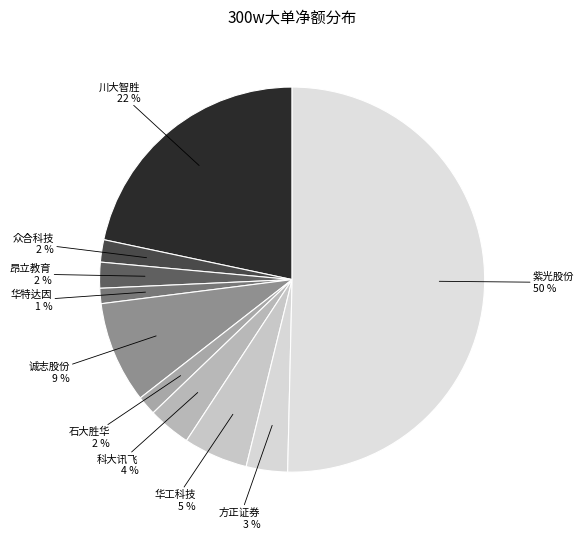

How many slices are in this pie chart?

10